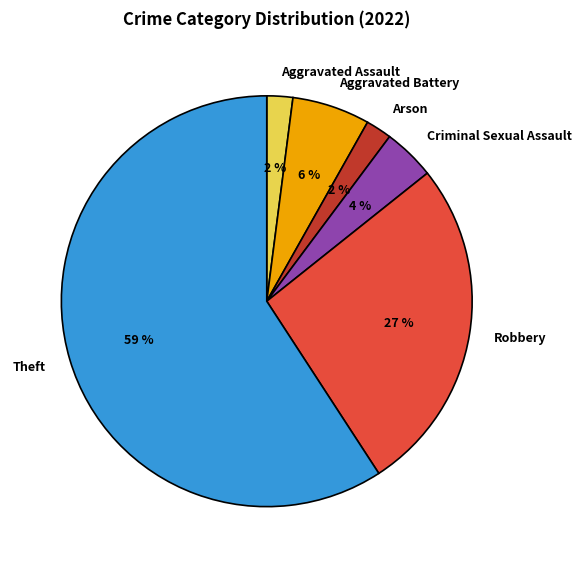

Count the number of slices in the pie.

6